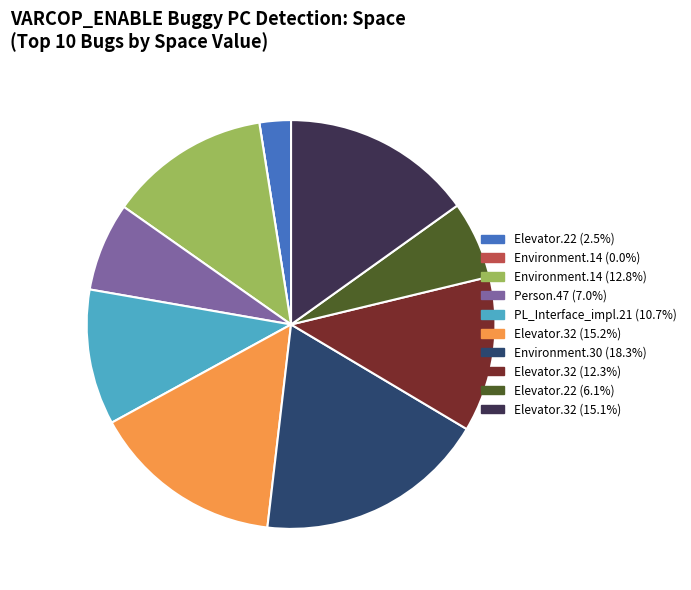

Is there a majority slice in this chart?

No